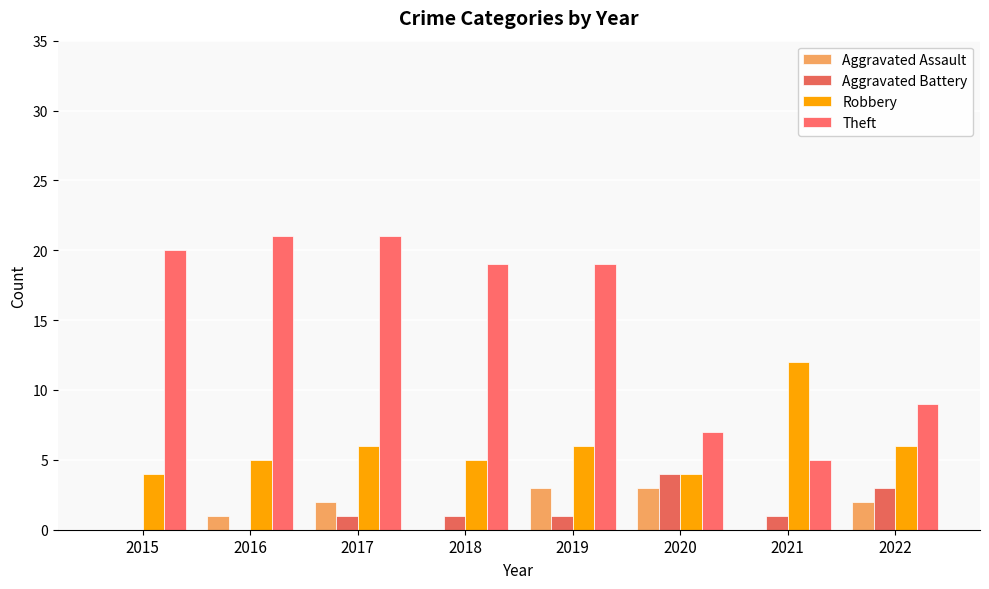

What is the value of the Theft bar at the 6th from the left?

7